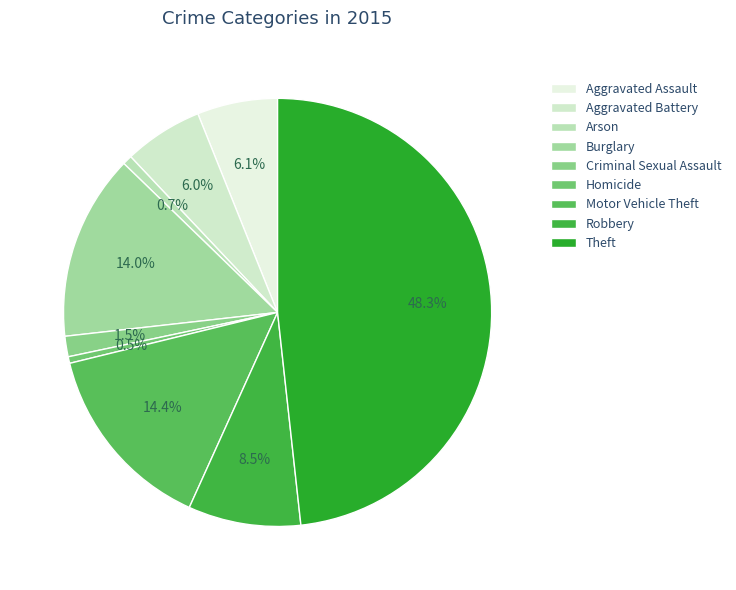

Is Burglary the majority of the pie?

No